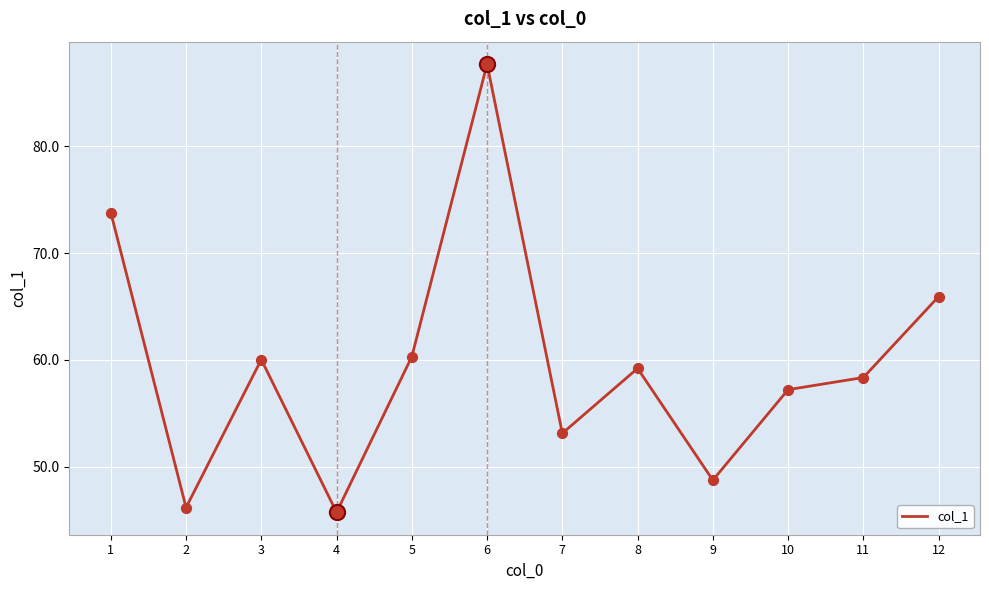

What is the change in value from 7 to 8?

+6.1